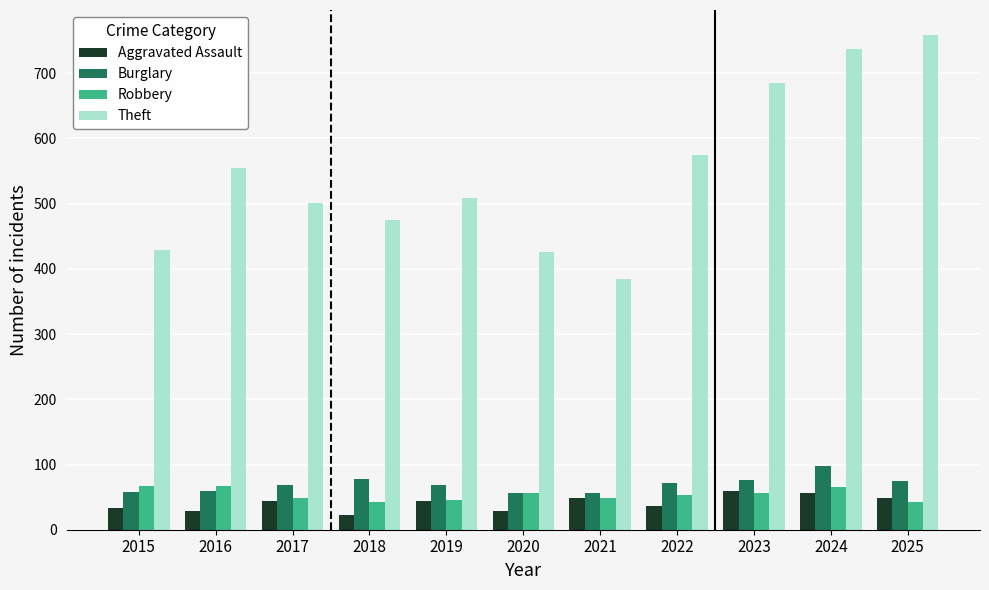

List the series in order of their peak value, highest first.

Theft, Burglary, Robbery, Aggravated Assault